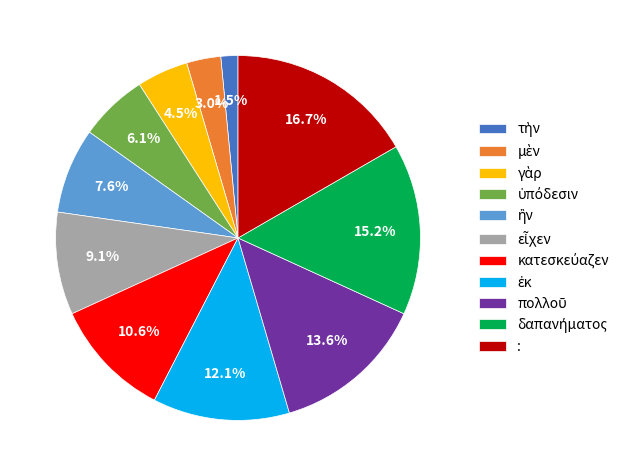

Is there any slice that represents more than half of the pie?

No